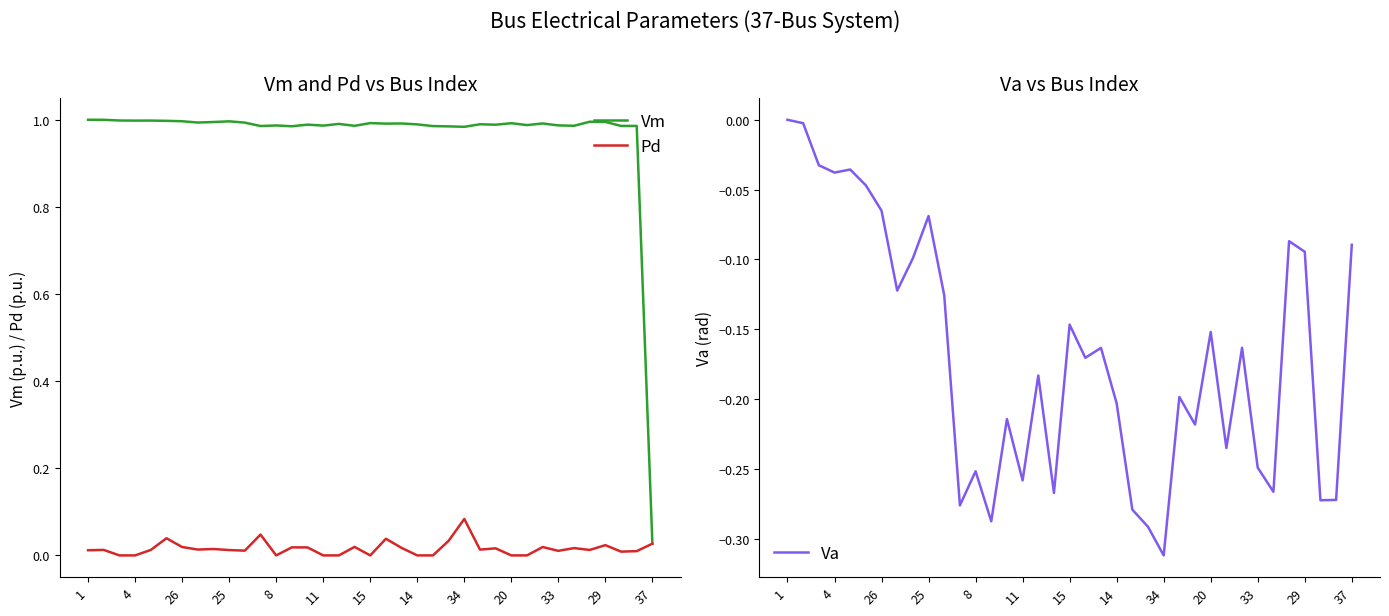

At which label does Pd reach its peak?

34